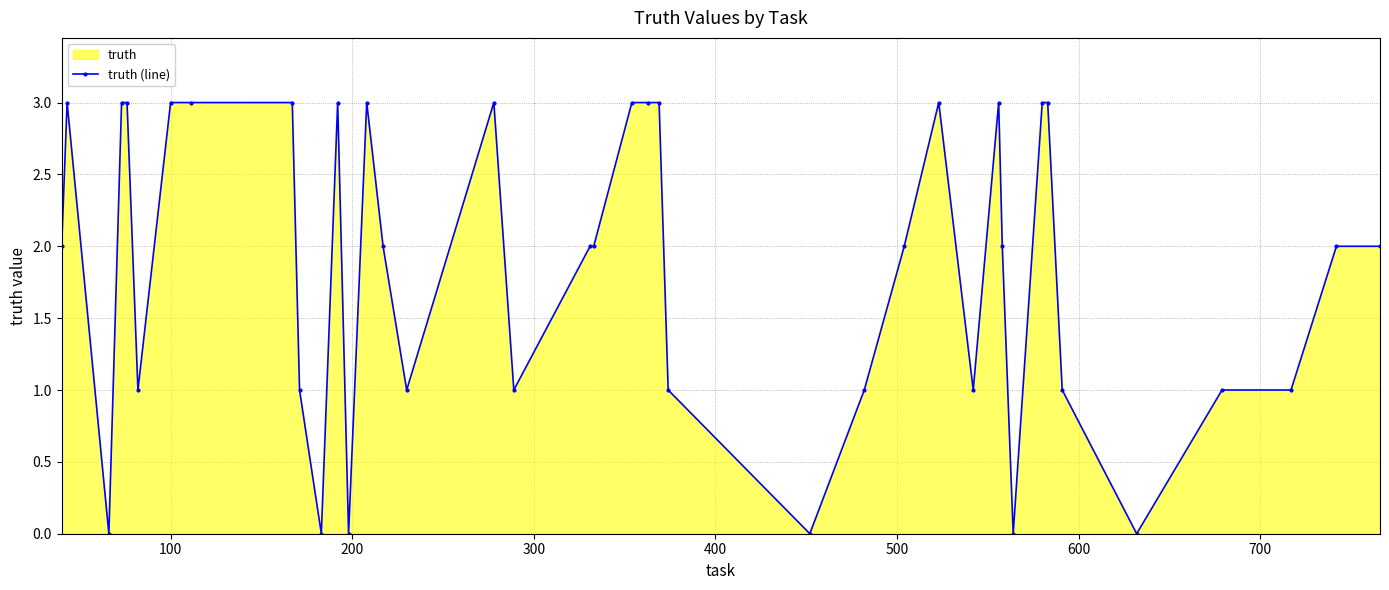

What is the difference between the maximum and minimum values?

3